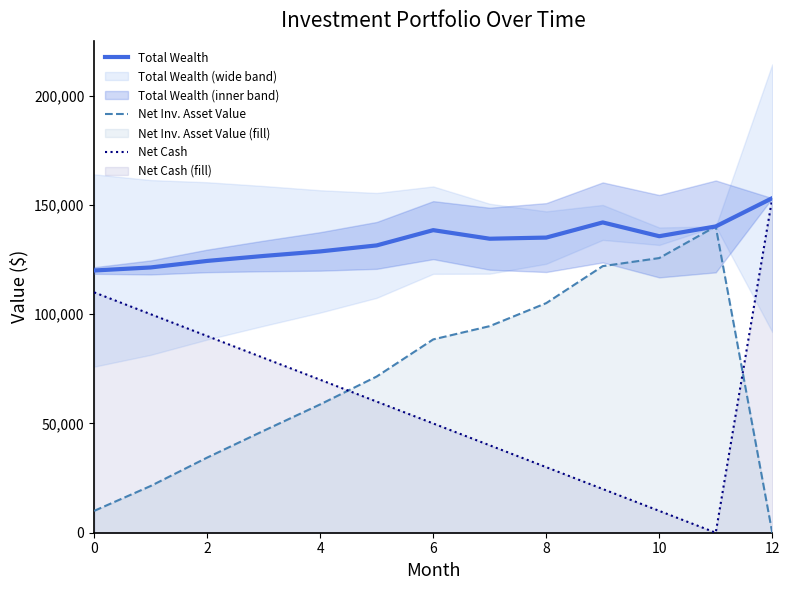

True or false: Net Cash has a value of 110000.0 at 0.

True